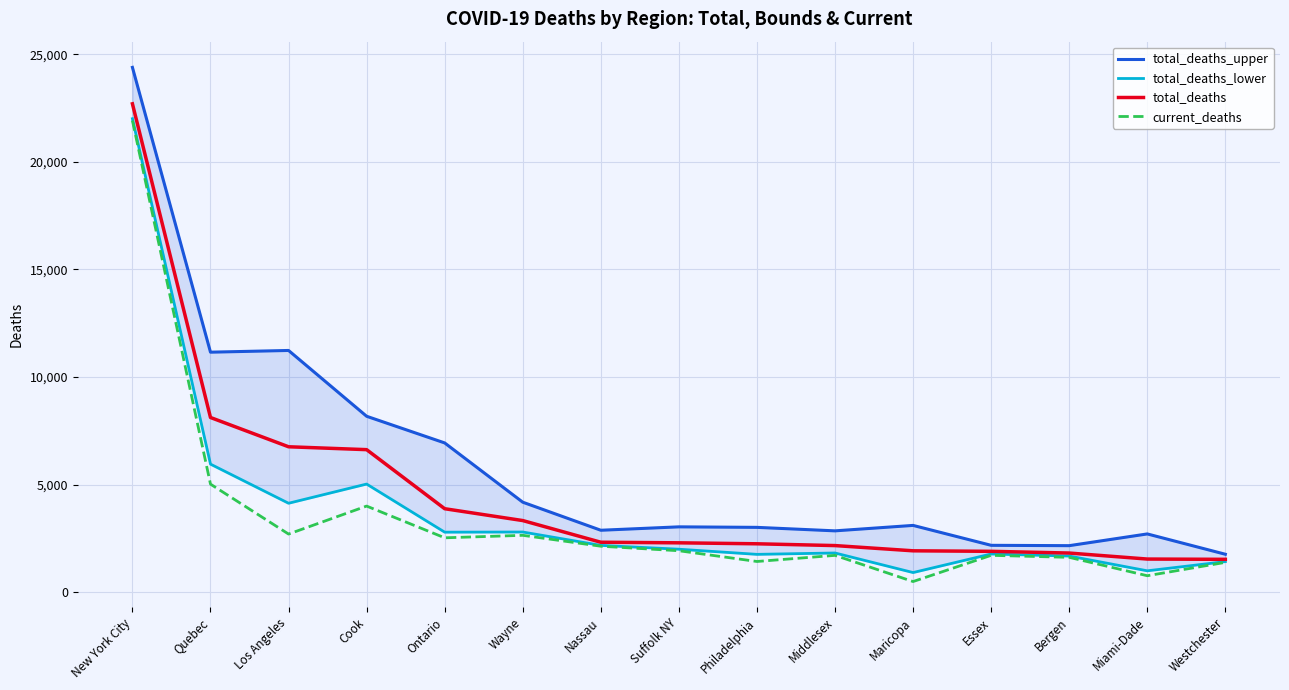

True or false: total_deaths_lower and total_deaths_upper intersect in this chart.

False